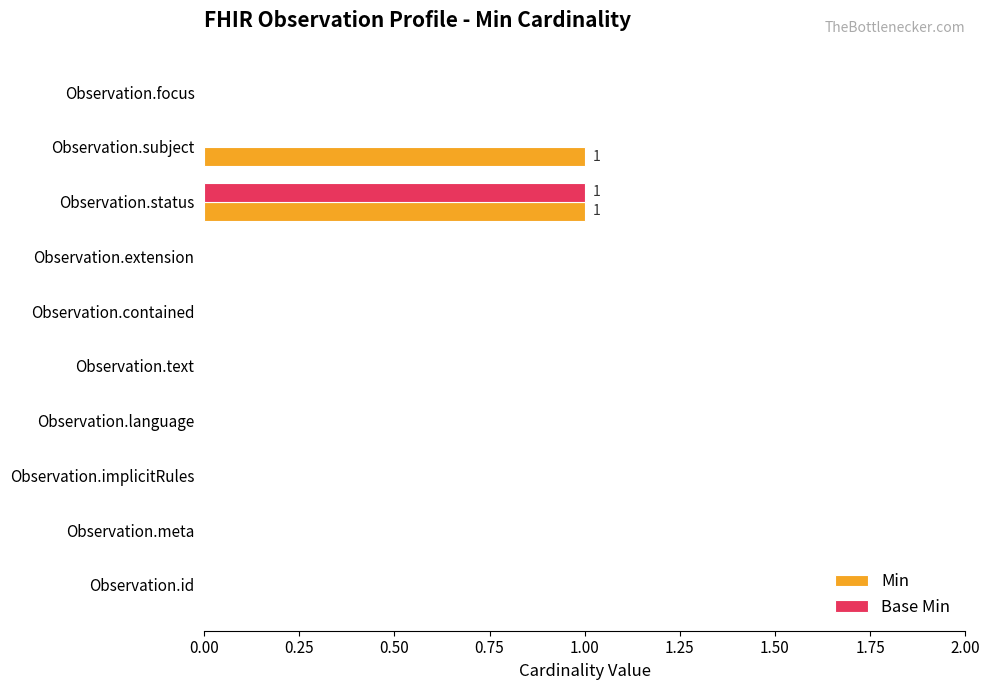

Which series changed the most between Observation.status and Observation.subject?

Base Min